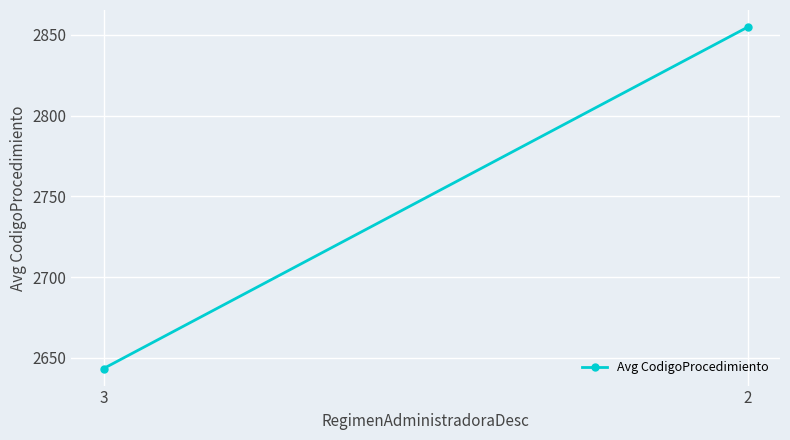

Reading right to left, transcribe all the data shown in this chart.

2=2854.9	3=2643.4